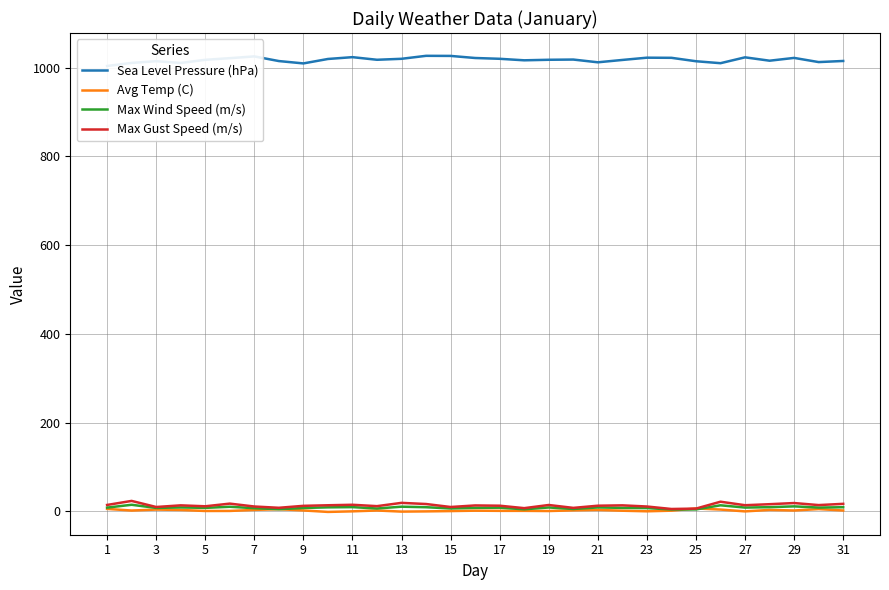

Is it true that Max Wind Speed (m/s) equals 4.0 at 19?

False